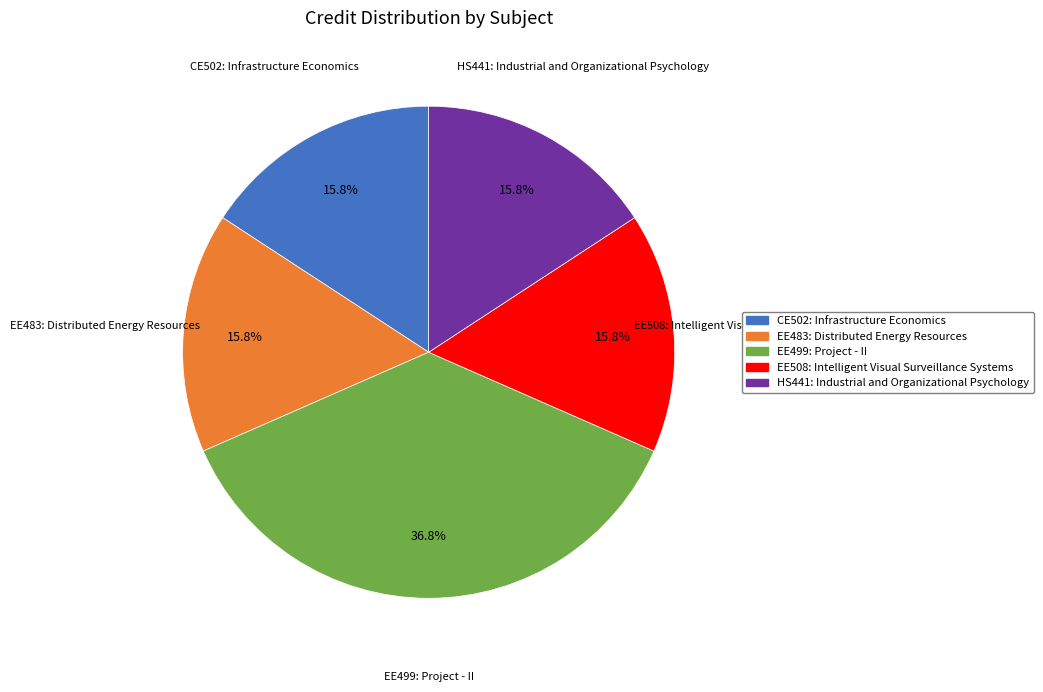

Is it true that EE499: Project - II is 37% of the pie?

True